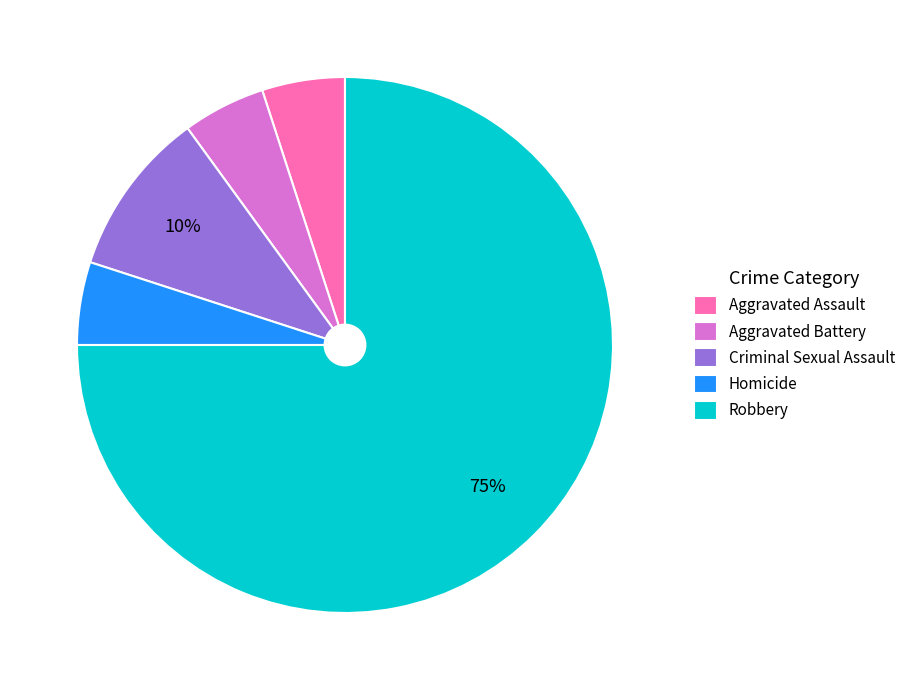

What percentage is the Aggravated Battery slice, to the nearest percent?

5%